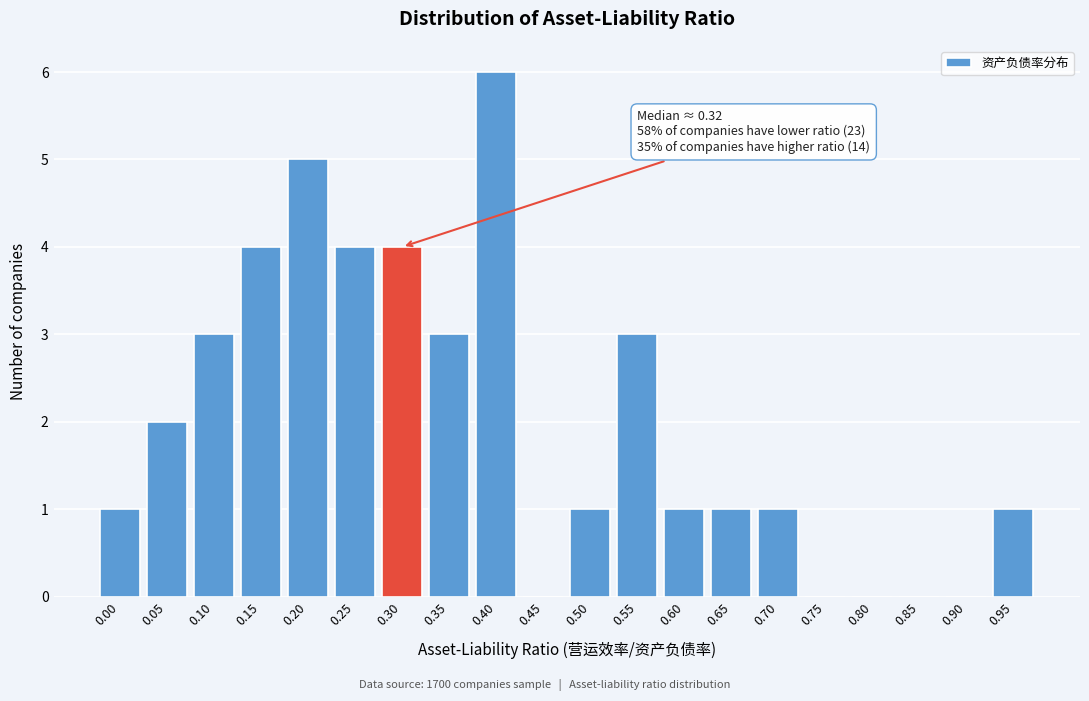

Reading left to right, list all the values displayed in this chart.

0.00=1	0.05=2	0.10=3	0.15=4	0.20=5	0.25=4	0.30=4	0.35=3	0.40=6	0.45=0	0.50=1	0.55=3	0.60=1	0.65=1	0.70=1	0.75=0	0.80=0	0.85=0	0.90=0	0.95=1